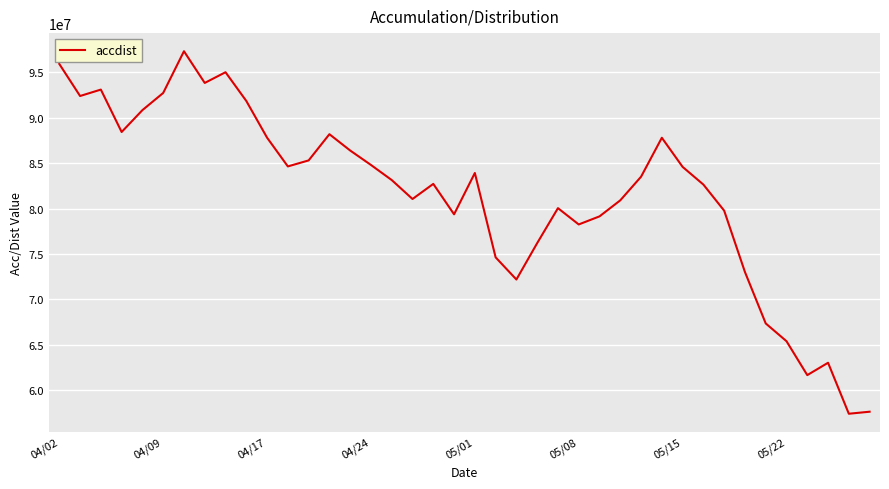

What is the greatest value displayed?

97340986.6